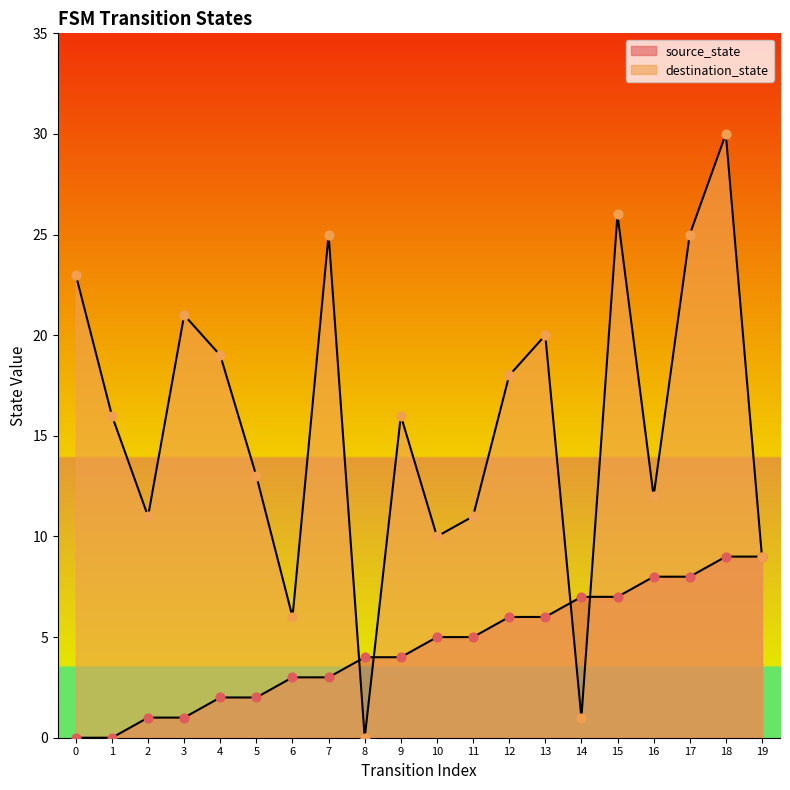

At how many categories does at least one series exceed 8?

17